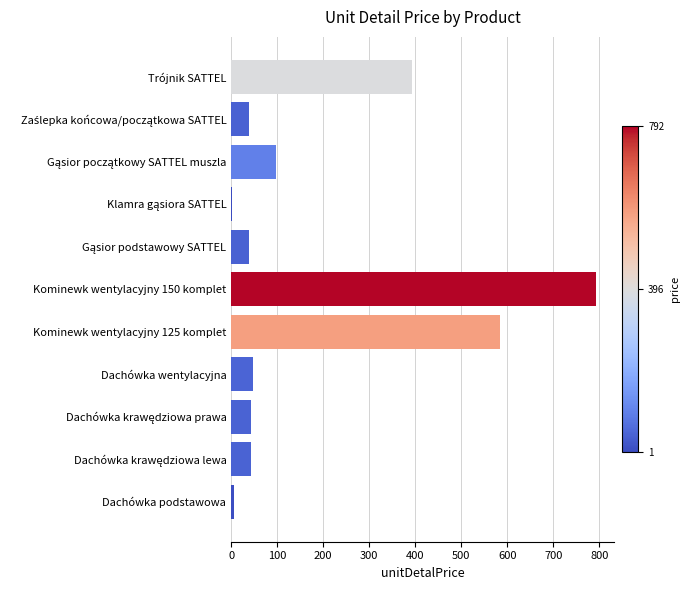

What is the greatest value displayed?

791.8